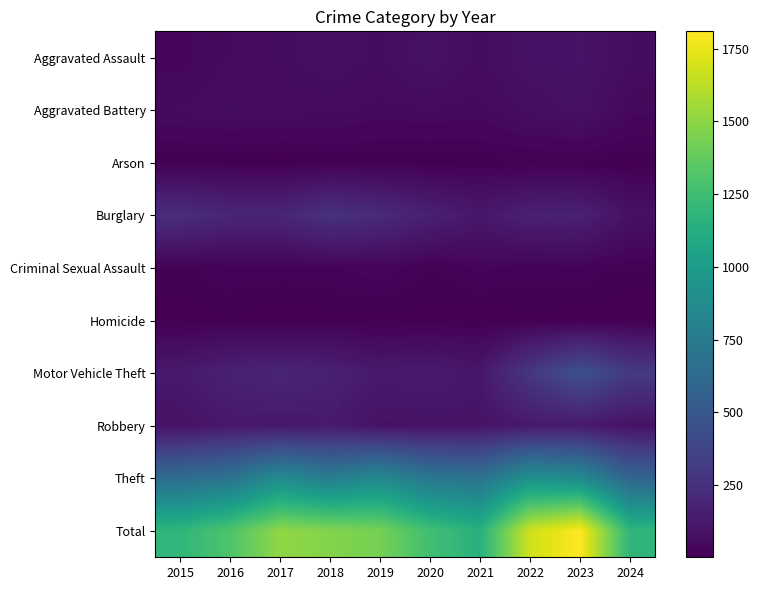

What is the total value across all series at 2016?

2620